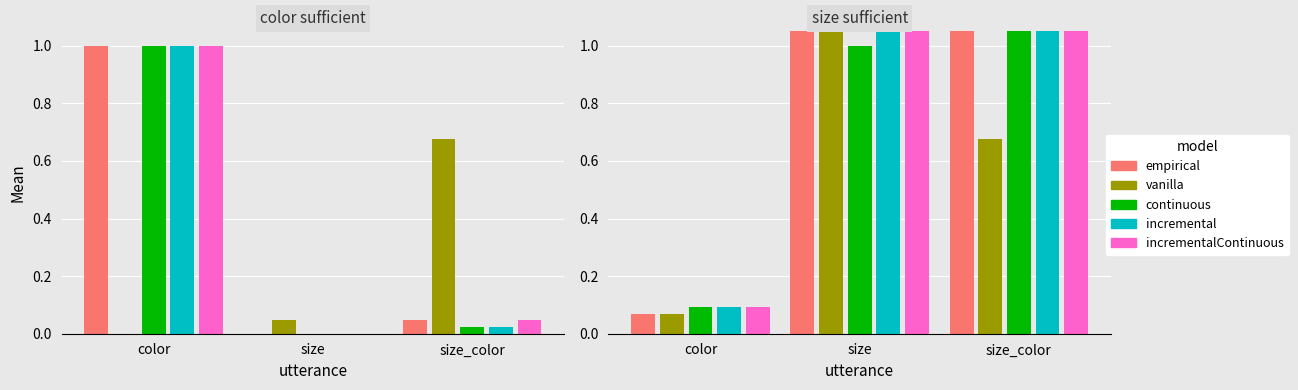

What position from the right is size_color?

1